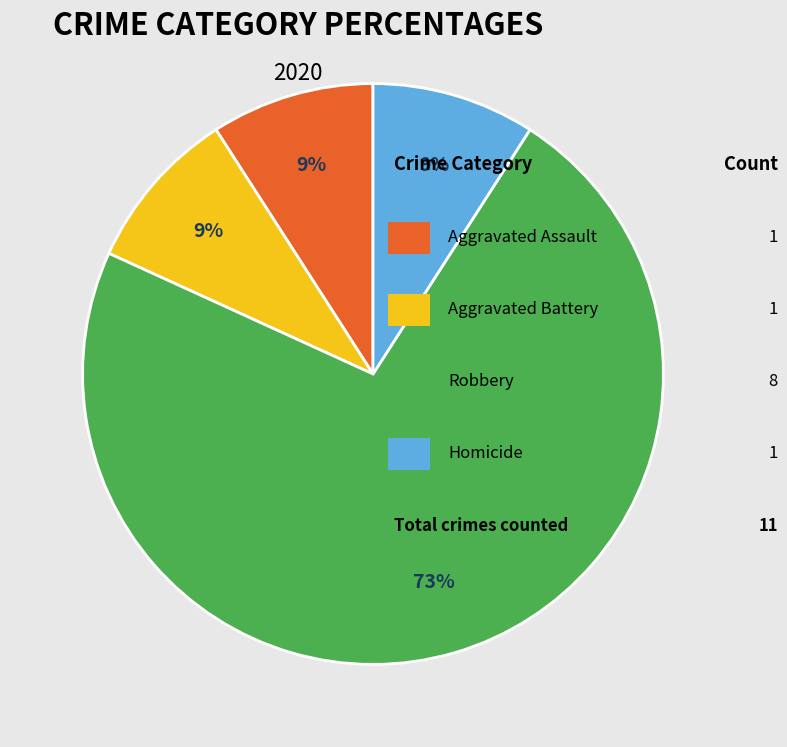

How many segments does this pie chart have?

4